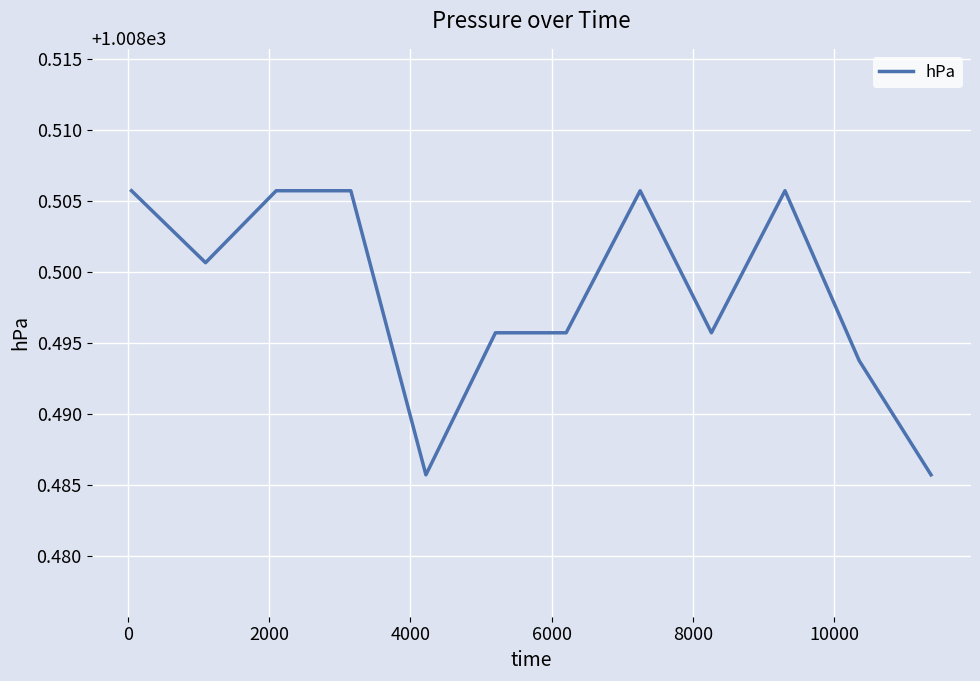

Does the chart display data point markers on the line(s)?

No